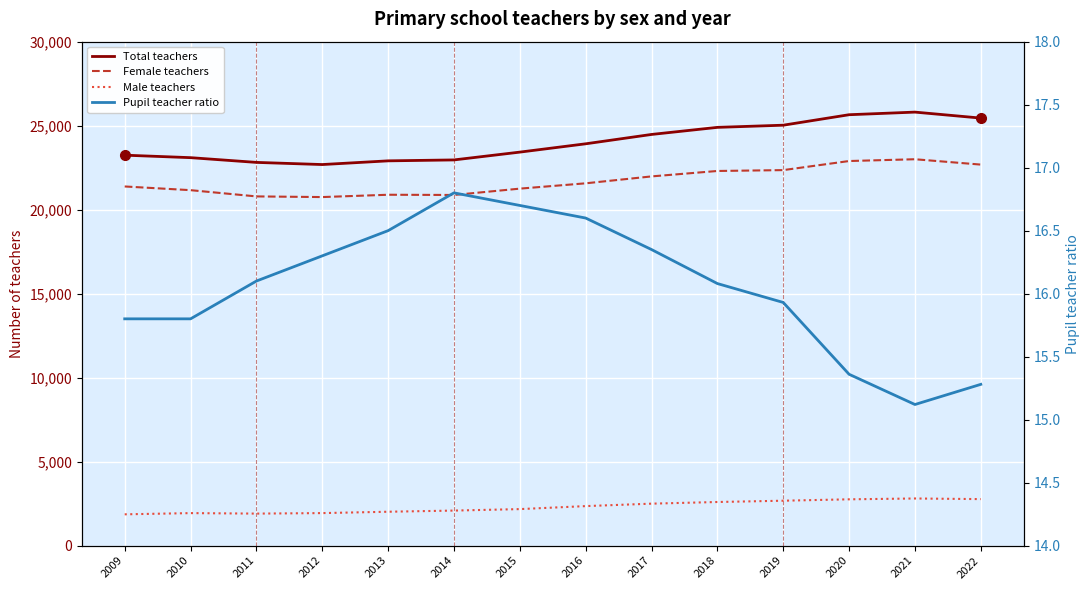

Which series has the widest spread of values?

Total teachers